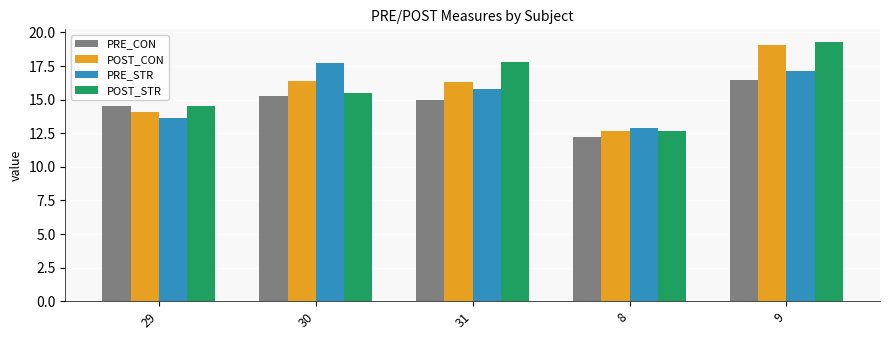

True or false: POST_CON has a value of 20.9 at 29.

False